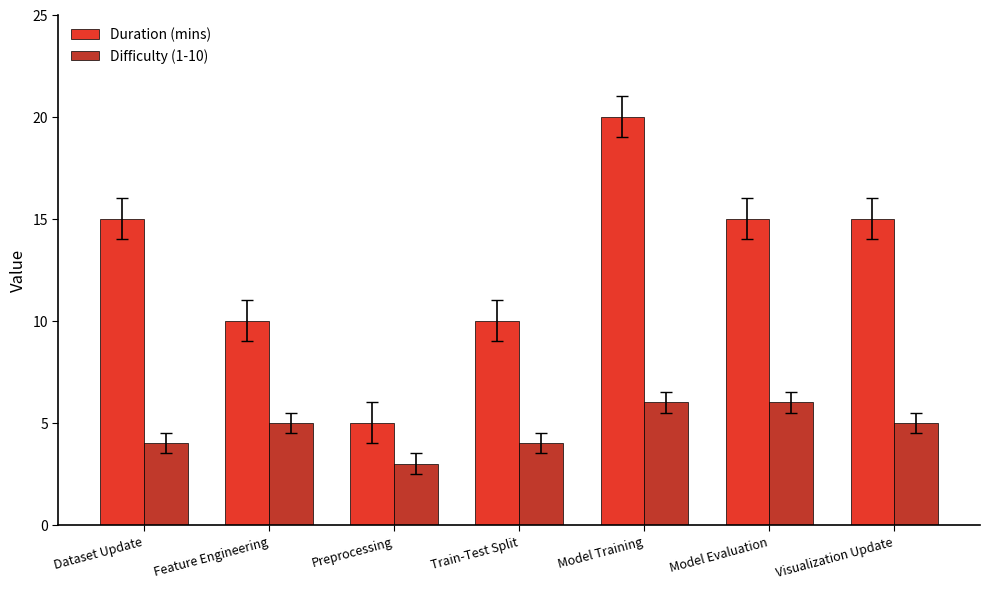

What is the spread (max minus min) of values at Train-Test Split?

6